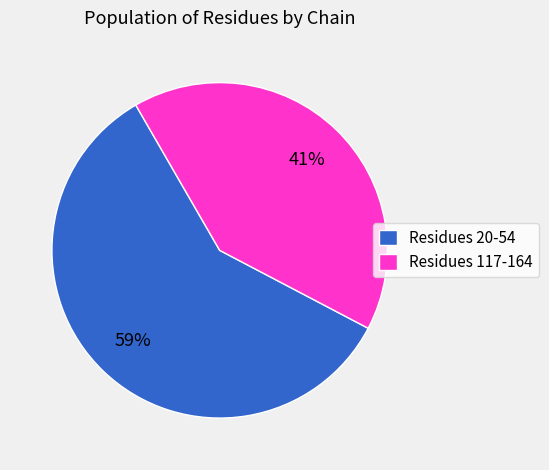

Which slice is the largest?

Residues 20-54